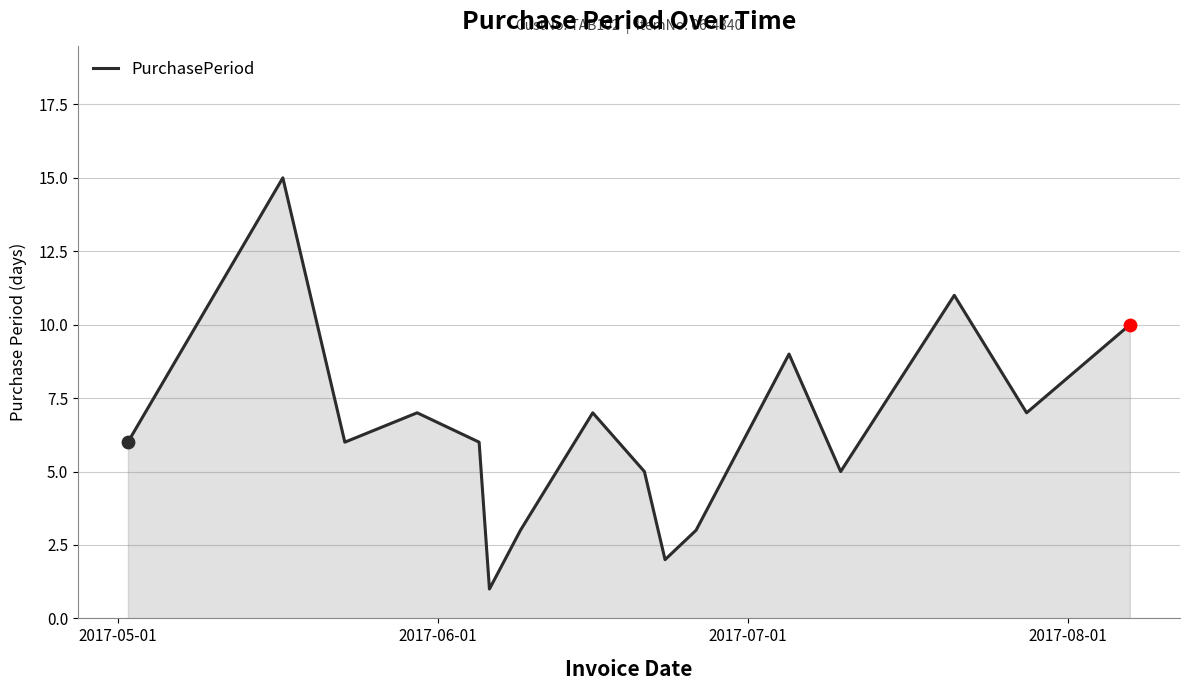

What is the maximum value shown in the chart?

15